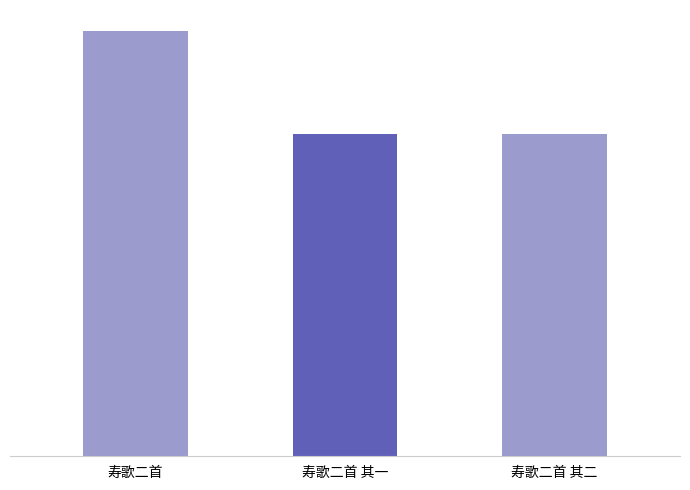

What is the change in value from 寿歌二首 to 寿歌二首 其二?

-167447